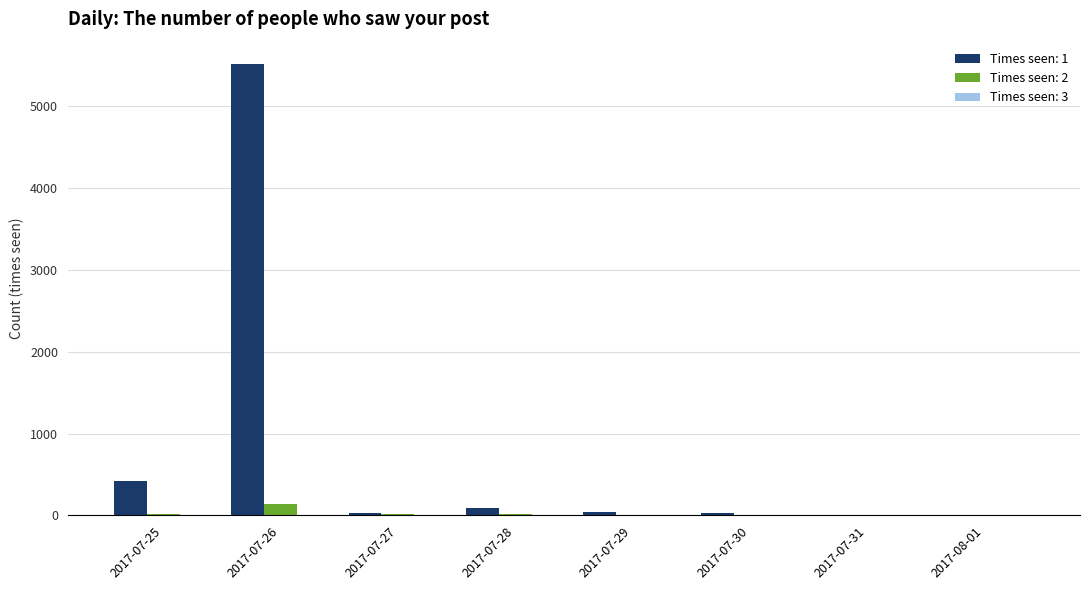

What is the maximum value shown in the chart?

5516